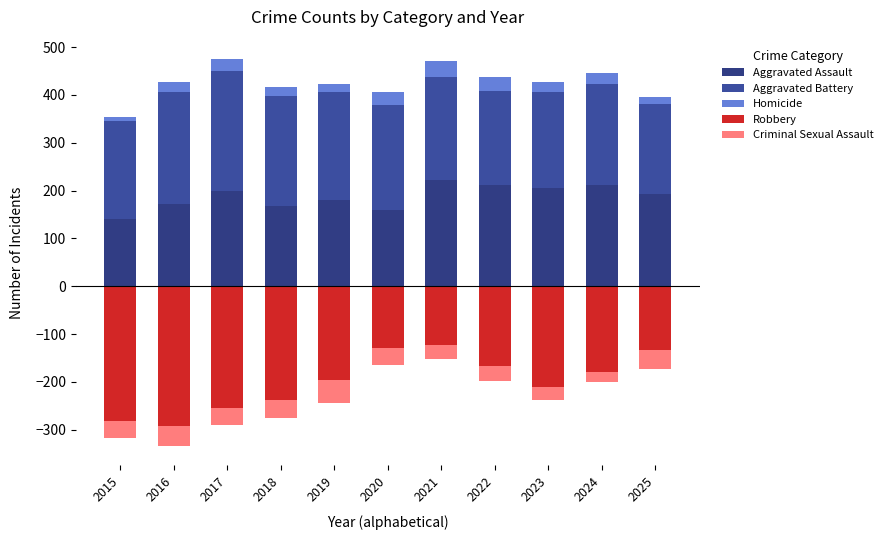

How many values in the Aggravated Assault series are below 193?

5